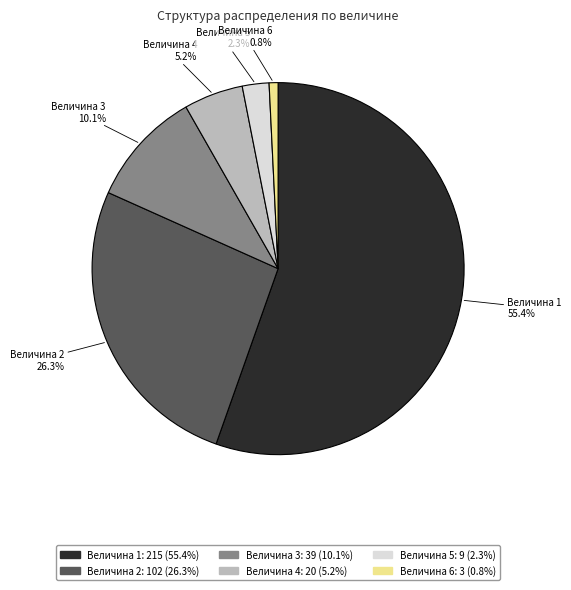

To the nearest percent, what is the difference between the largest and smallest slice percentages?

55%